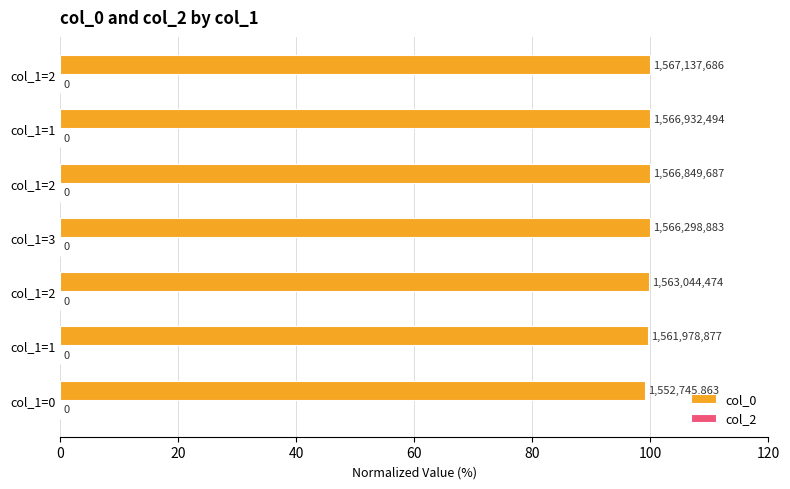

Are the bars grouped side by side (vs. stacked)?

No